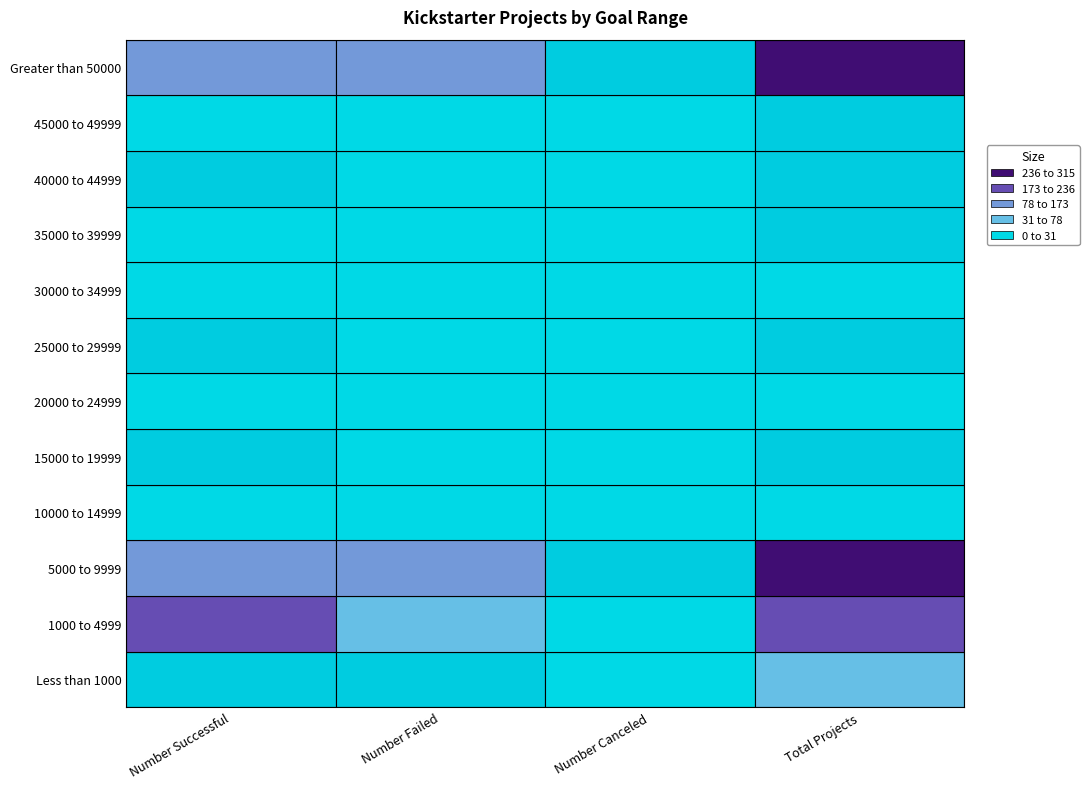

Which has a higher value, 4 or 10?

4